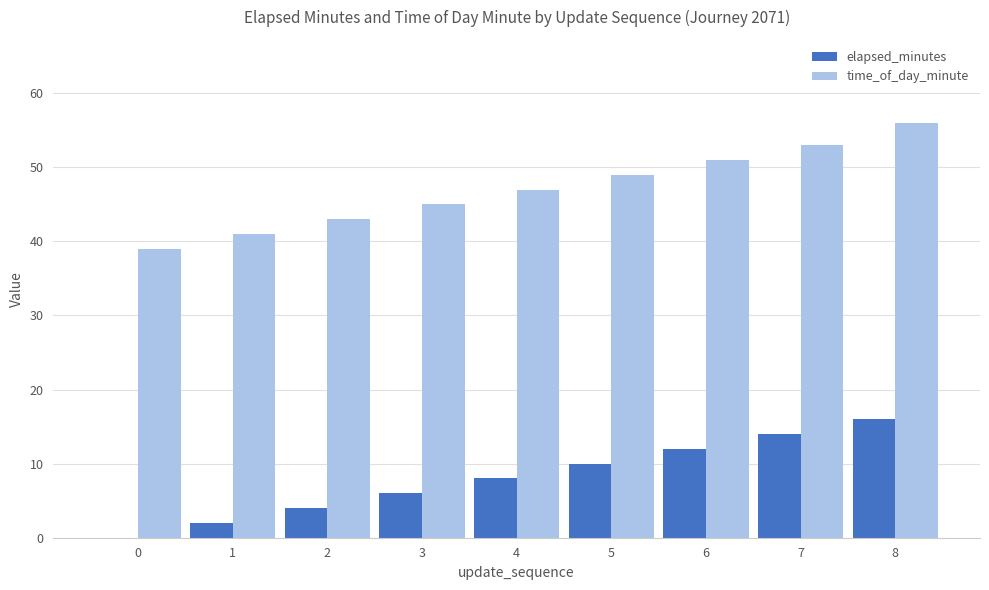

Read the elapsed_minutes value at 4, to the nearest 10.

10